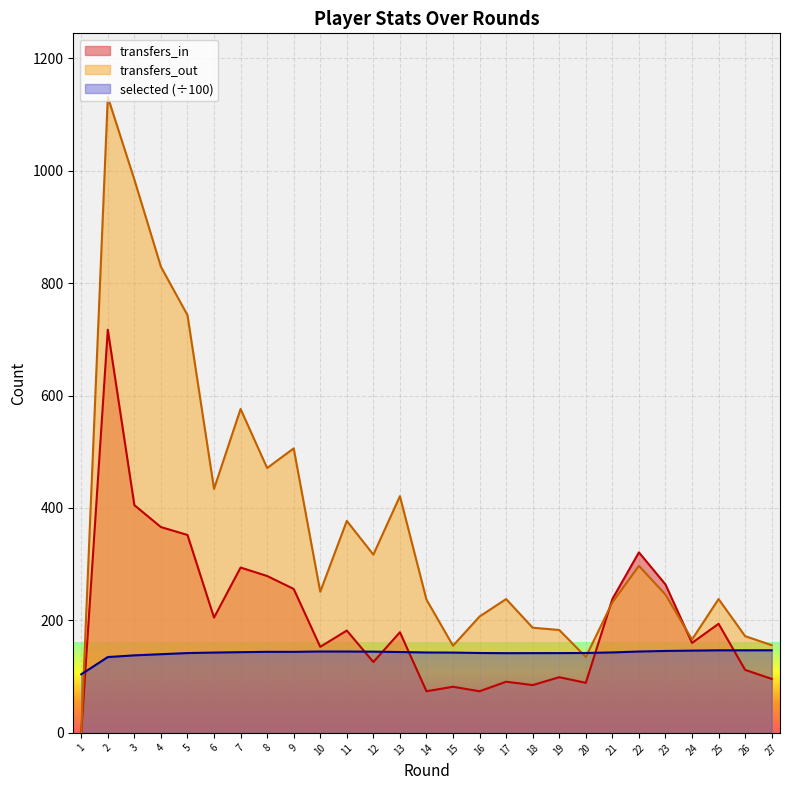

How many intersections are there between transfers_out and selected?

3